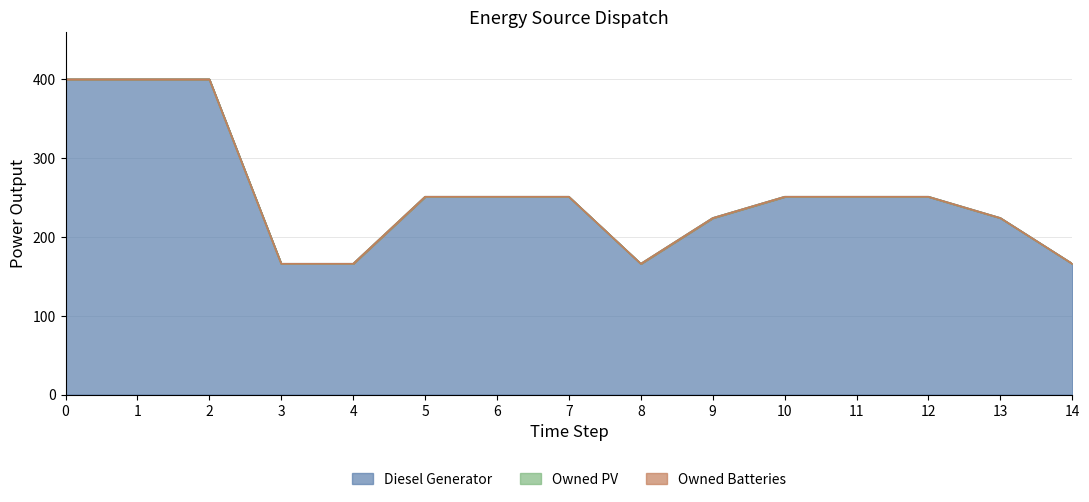

True or false: Owned PV and Diesel Generator cross at least once.

False